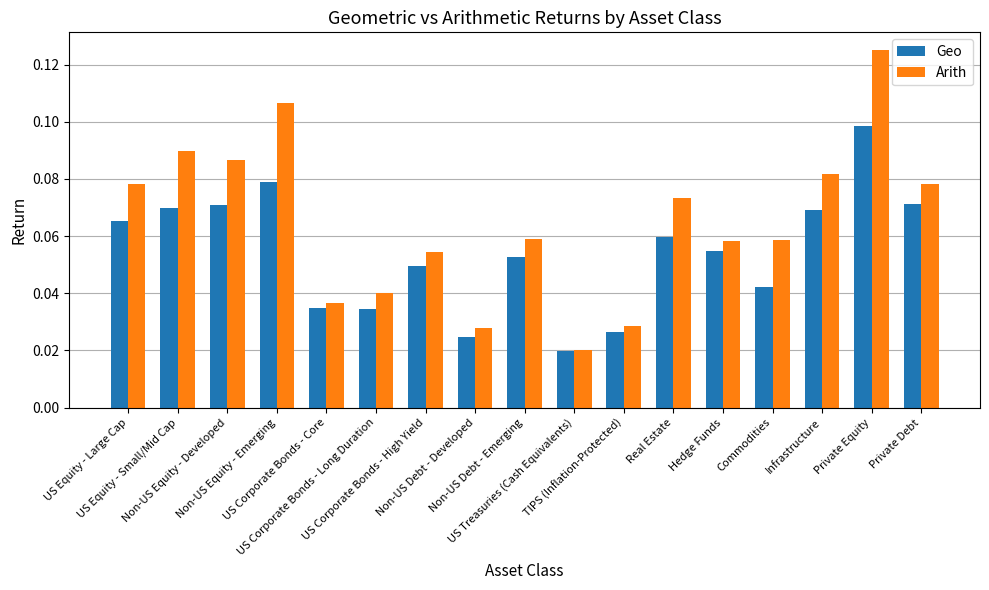

How many Geo values are between 0 and 1?

17